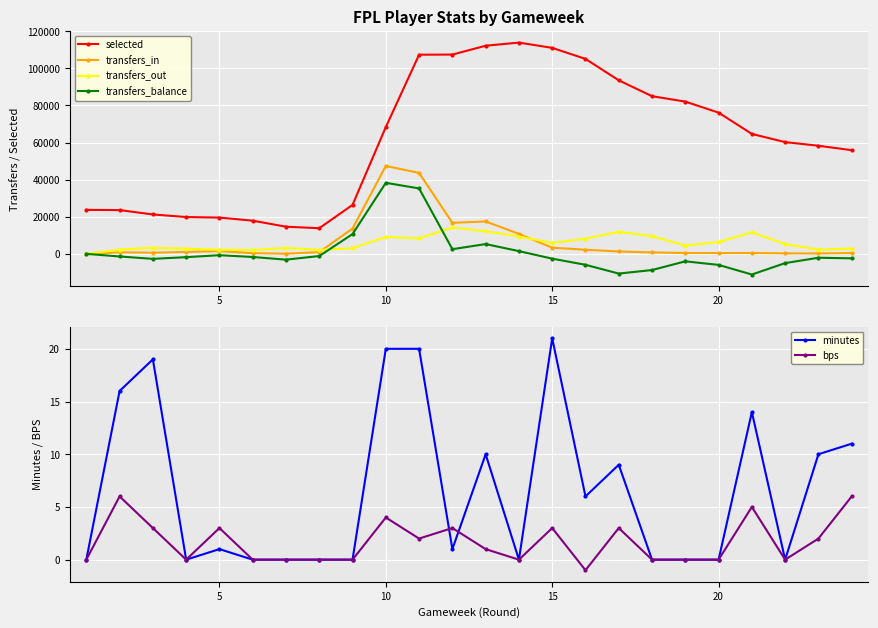

True or false: transfers_in has more than 0 points higher than both neighbors.

True